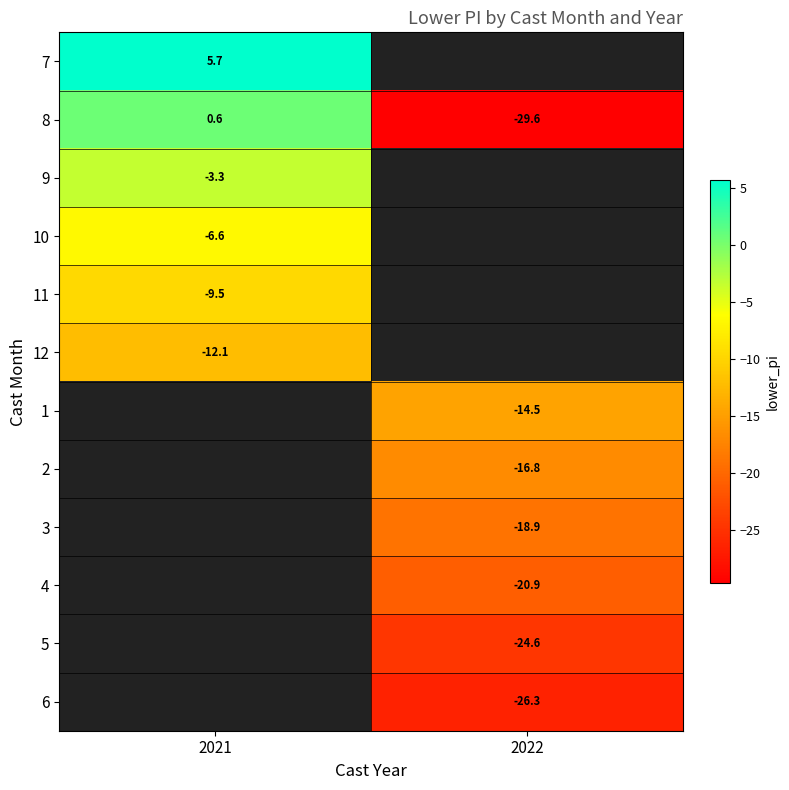

How many negative values does the 8 series have?

1